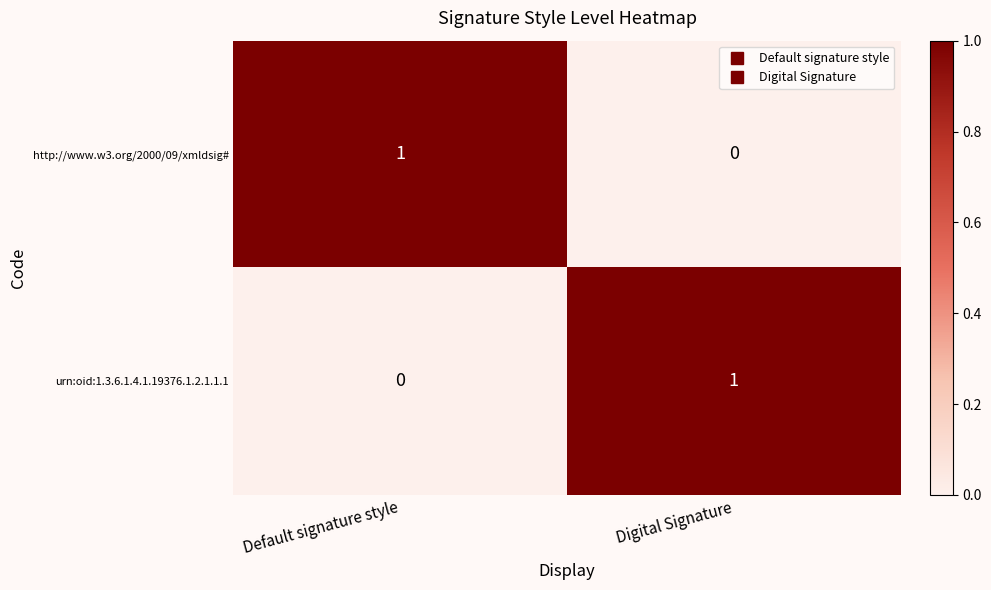

Which category has the lowest value in the http://www.w3.org/2000/09/xmldsig# series?

Digital Signature